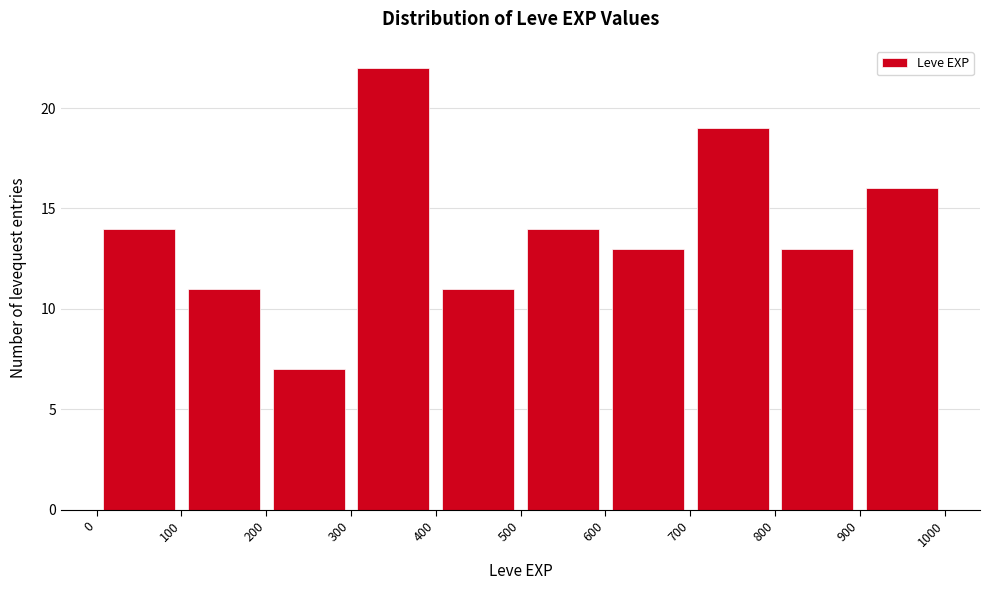

Reading left to right, transcribe this chart: for each bar, give the range it covers on the x-axis and its height. The values are not printed on the chart, so give them approximately, as read against the axis.

0 to 100: 14
100 to 200: 11
200 to 300: 7
300 to 400: 22
400 to 500: 11
500 to 600: 14
600 to 700: 13
700 to 800: 19
800 to 900: 13
900 to 1000: 16